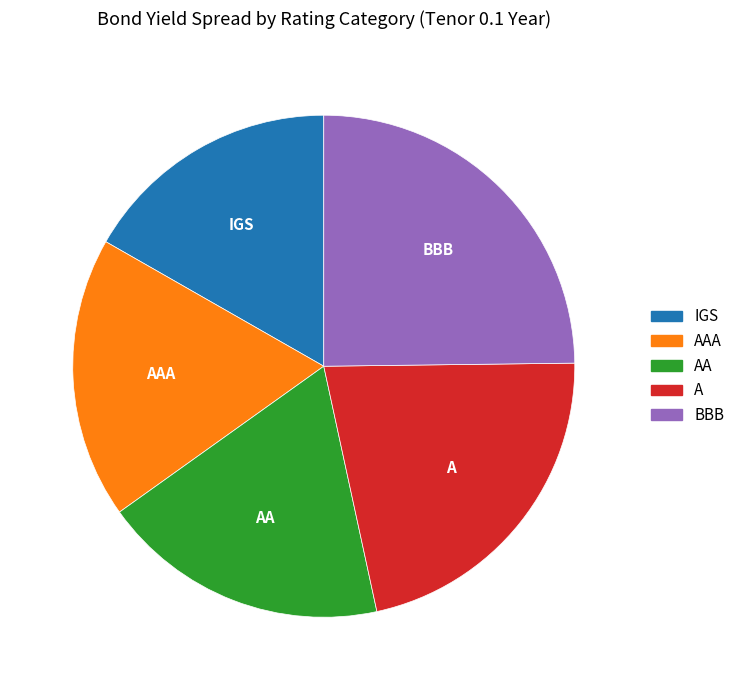

Which has a higher value, BBB or IGS?

BBB